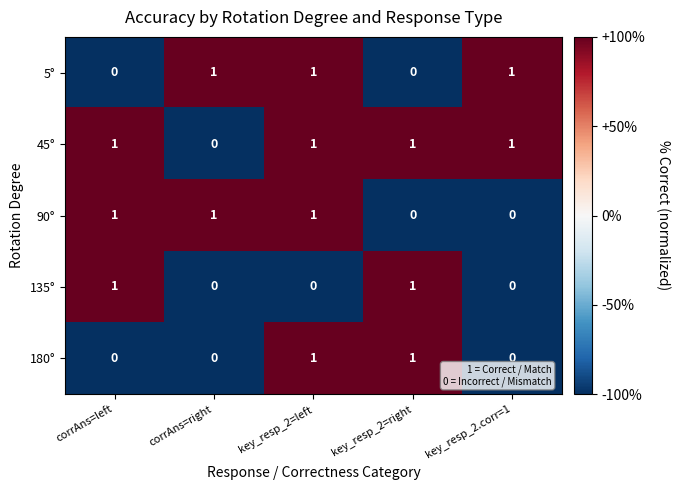

True or false: 45° has a value of 2 at key_resp_2=right.

False